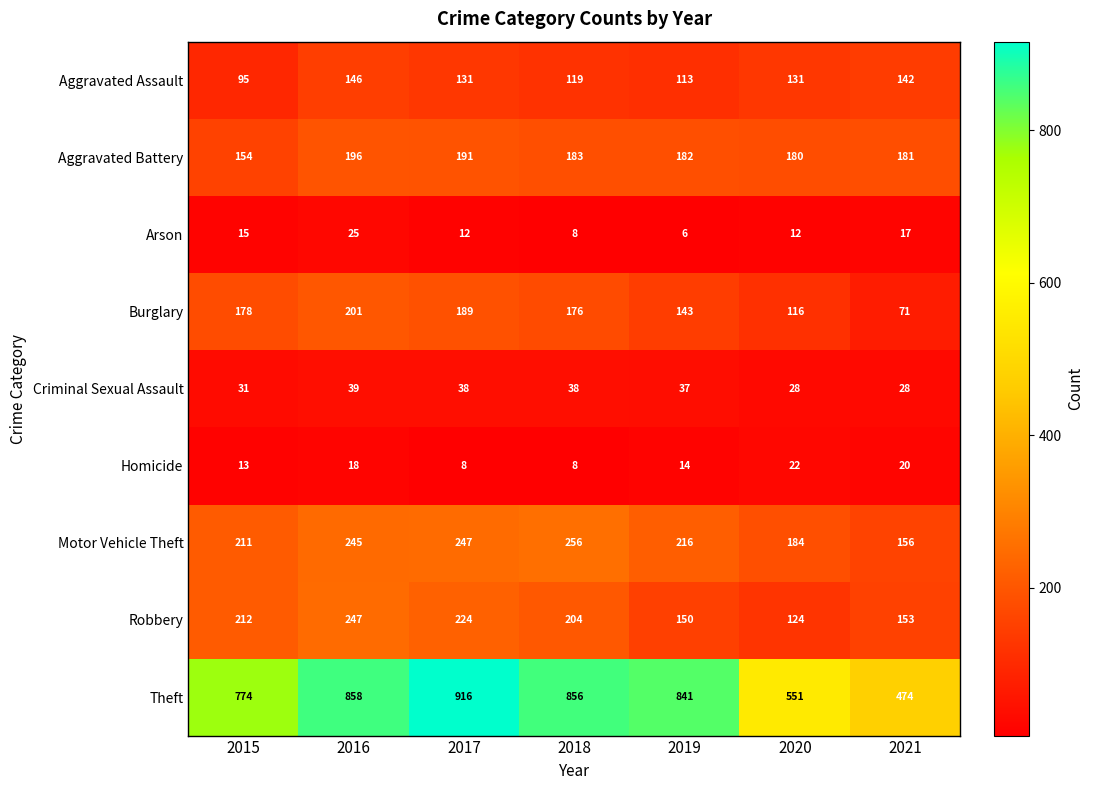

What is the total value across all series at 2015?

1683